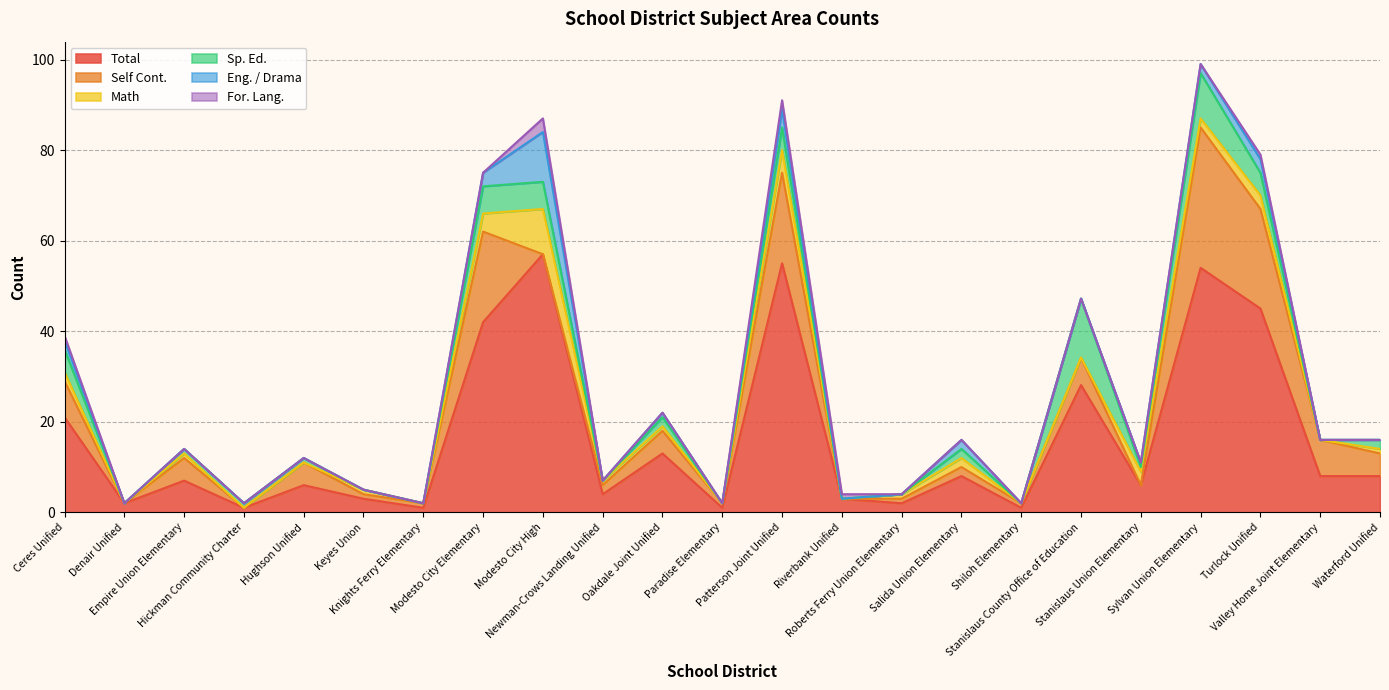

True or false: Total has a value of 28.1 at Stanislaus County Office of Education.

True